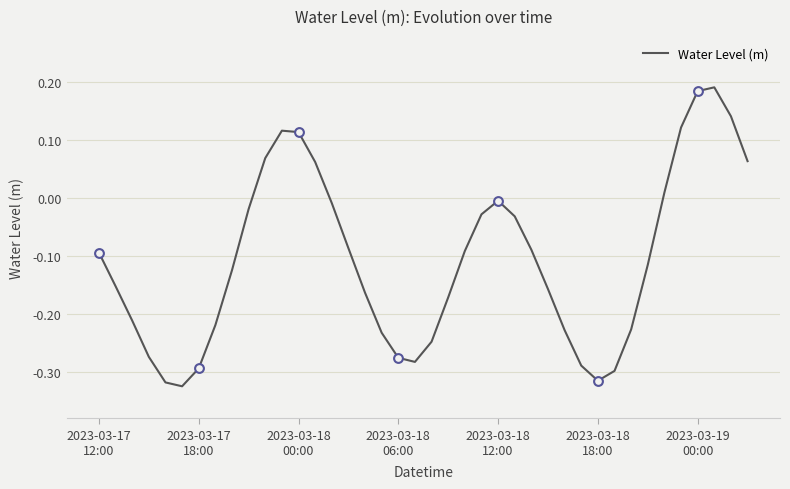

What is the difference between the maximum and minimum values?

0.5